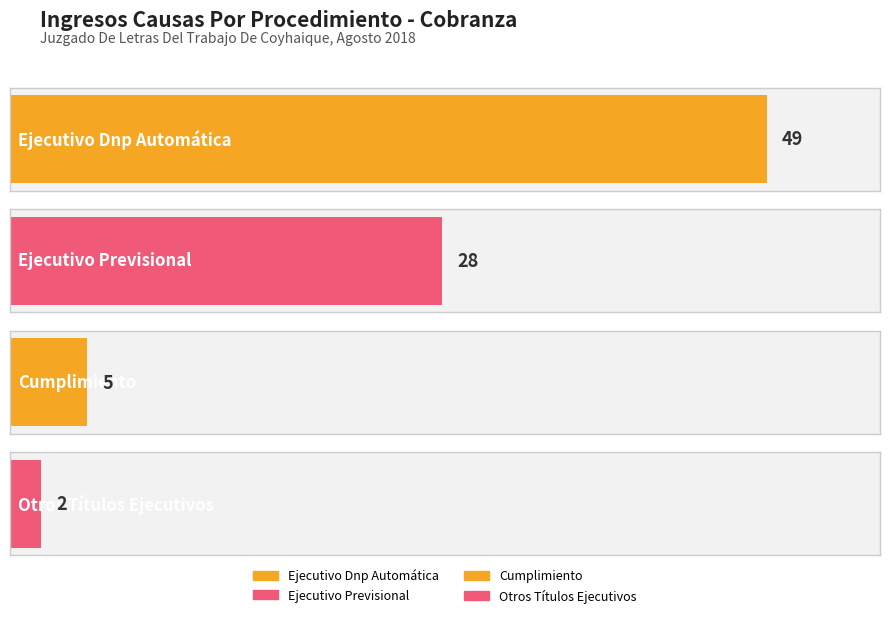

Approximately how many times larger is the value at Cumplimiento compared to Ejecutivo Previsional?

0.2